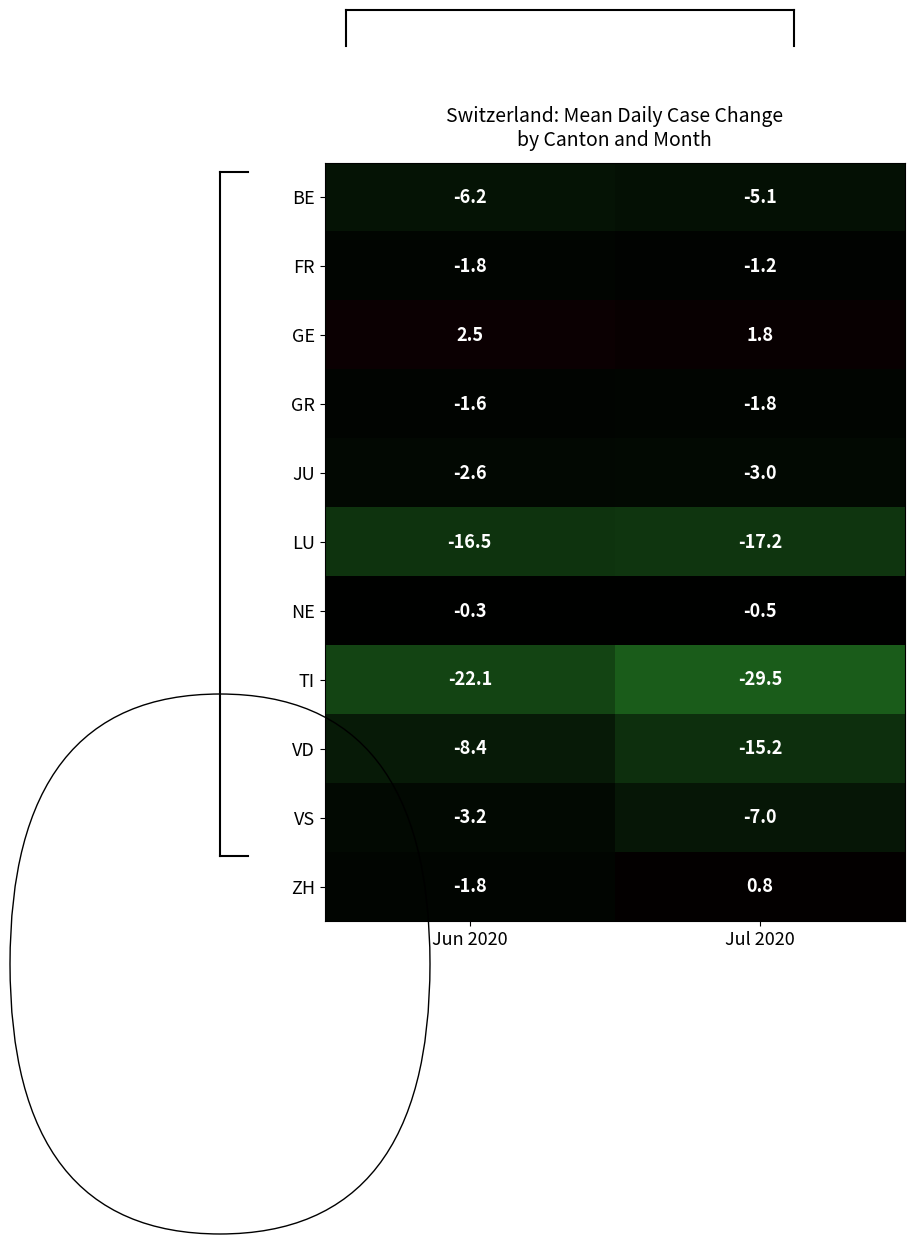

Which series has the largest range (max minus min)?

TI